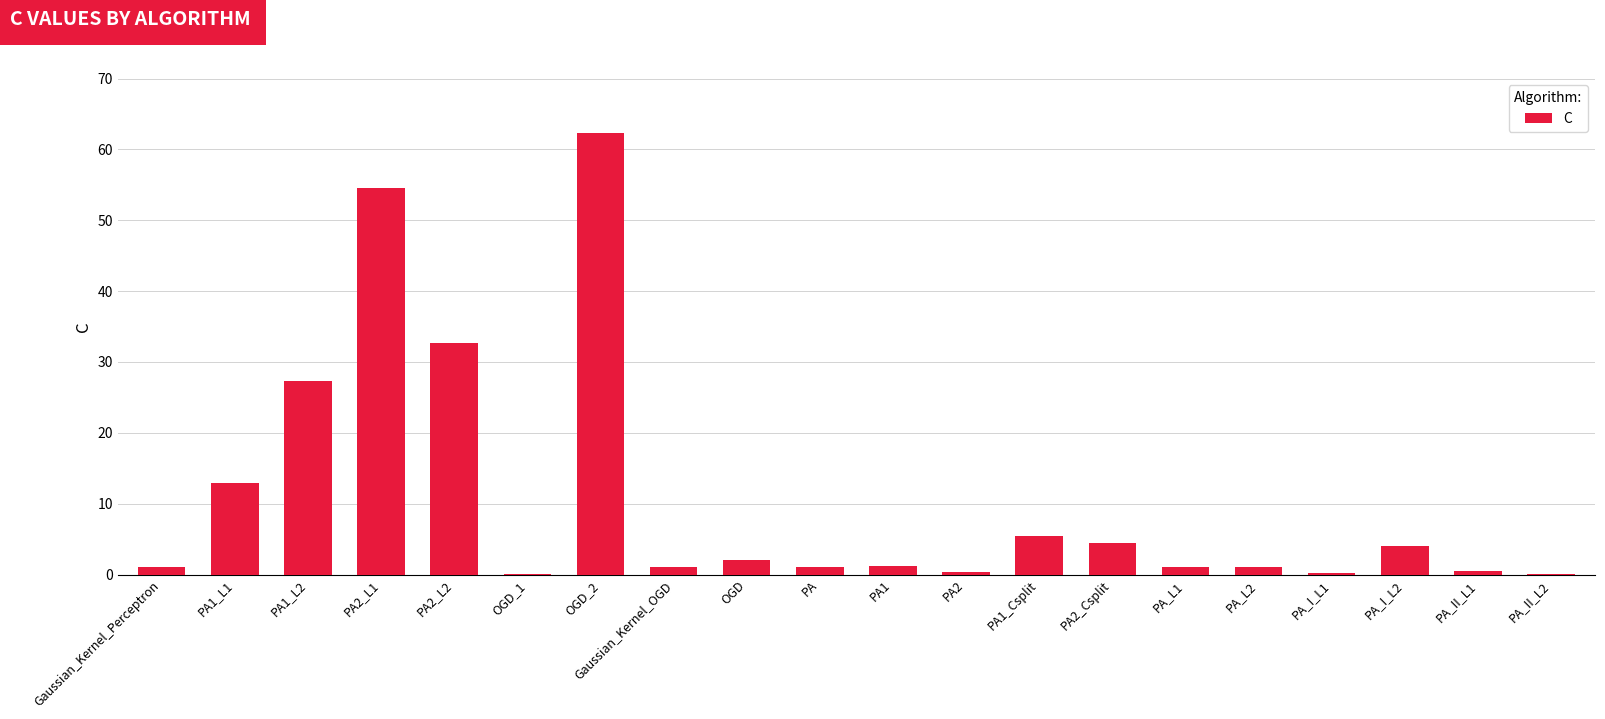

What is the change in value from PA1 to PA1_Csplit?

+4.2